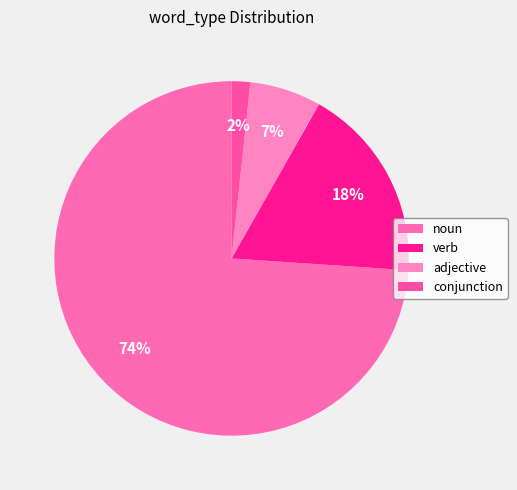

Count the number of slices in the pie.

4